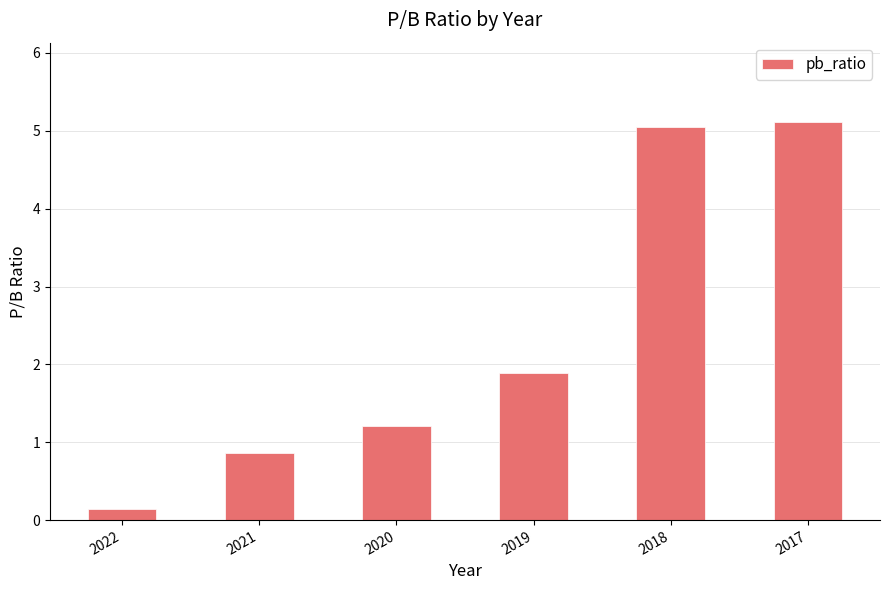

Count the number of categories in the chart.

6